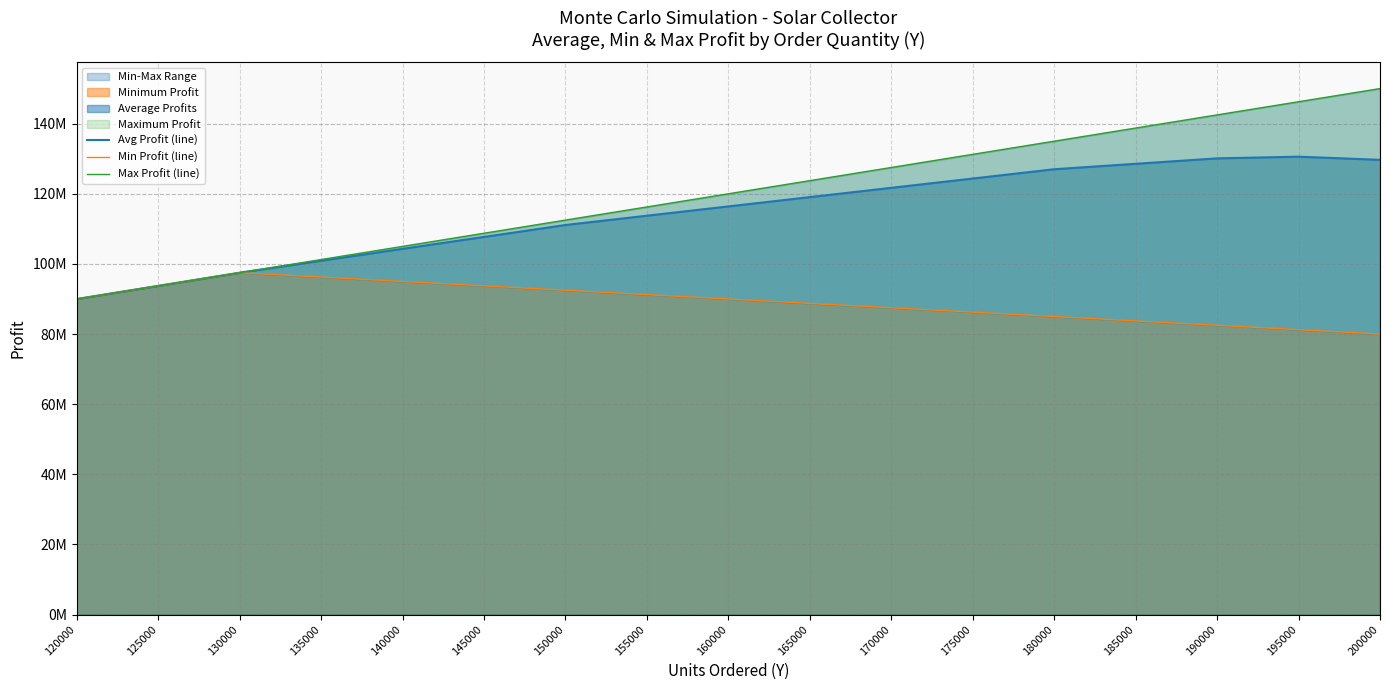

The Min Profit (line) series shows 124076181 at 180000. True or false?

False